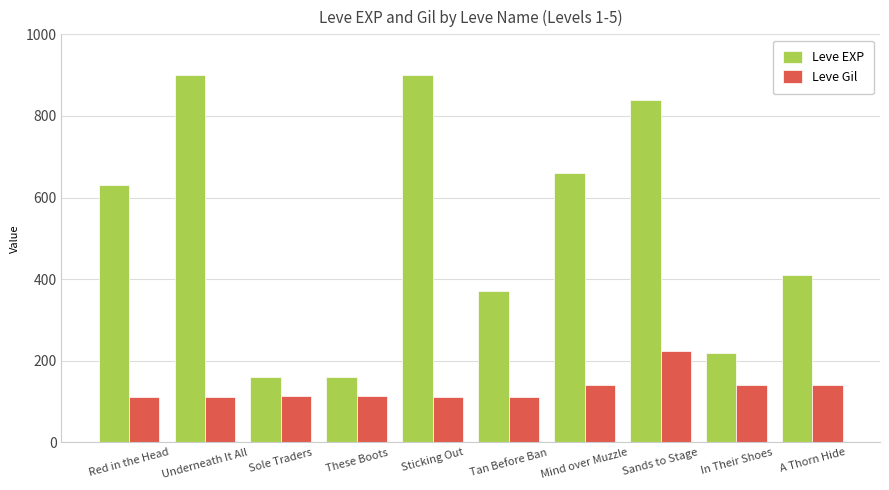

What position from the right is Sole Traders?

8